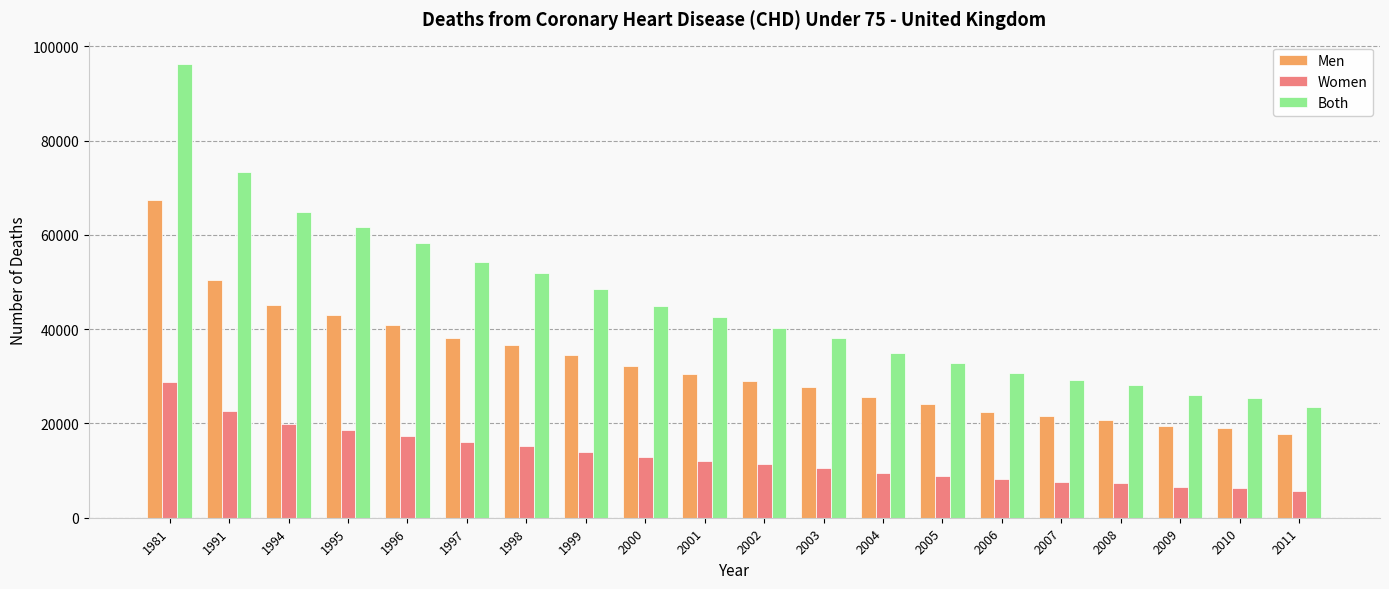

What is the greatest value displayed?

96192